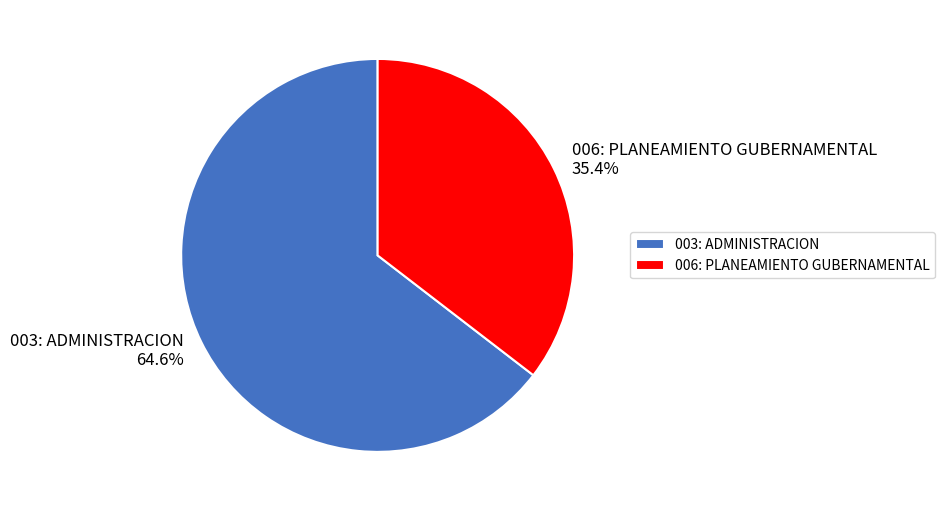

To the nearest percent, what portion does 006: PLANEAMIENTO GUBERNAMENTAL represent?

35%